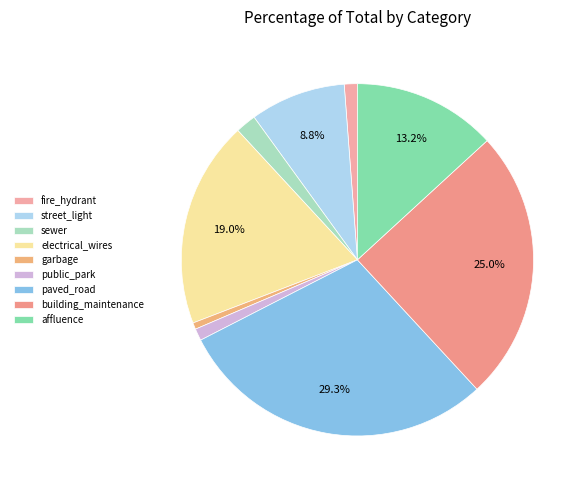

Rank the categories by value from lowest to highest.

garbage, public_park, fire_hydrant, sewer, street_light, affluence, electrical_wires, building_maintenance, paved_road